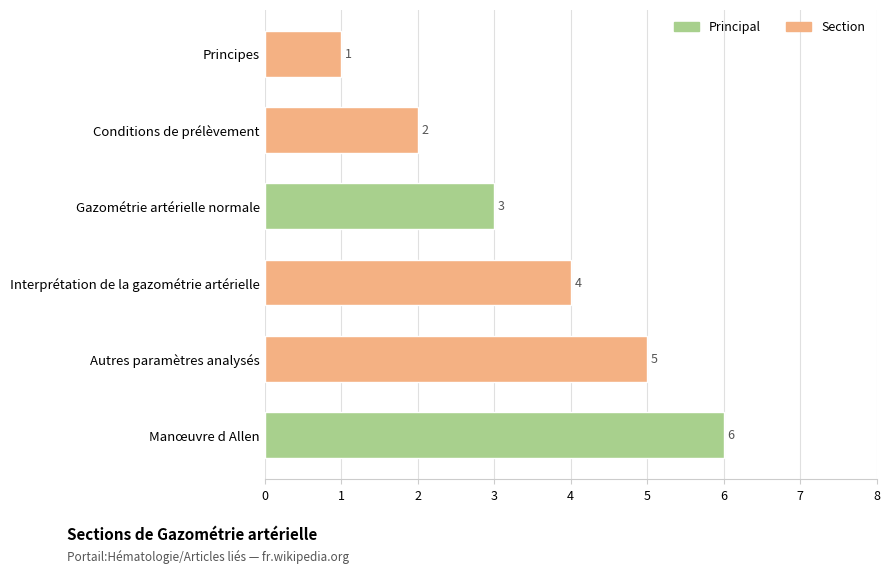

How many bars are there in total?

6